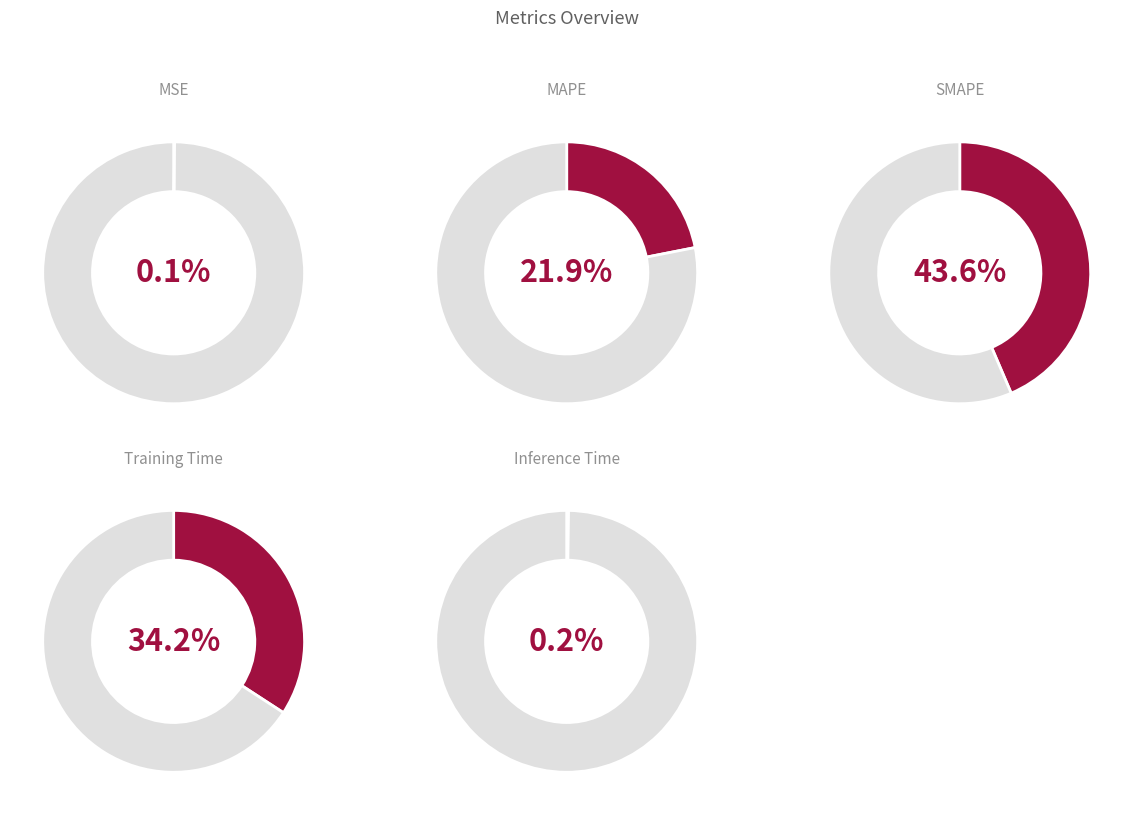

Which category has the biggest portion of the pie?

SMAPE